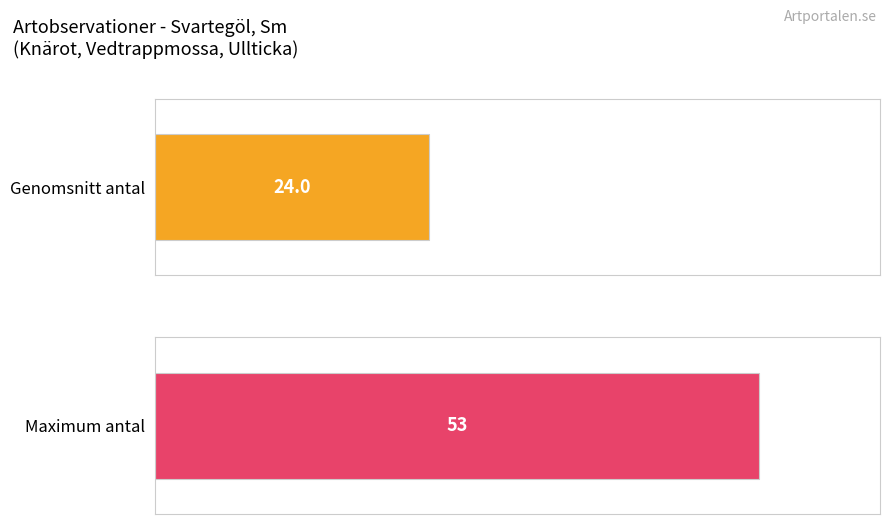

Between Knärot (109594000) and Vedtrappmossa (109593549), which is larger?

Knärot (109594000)